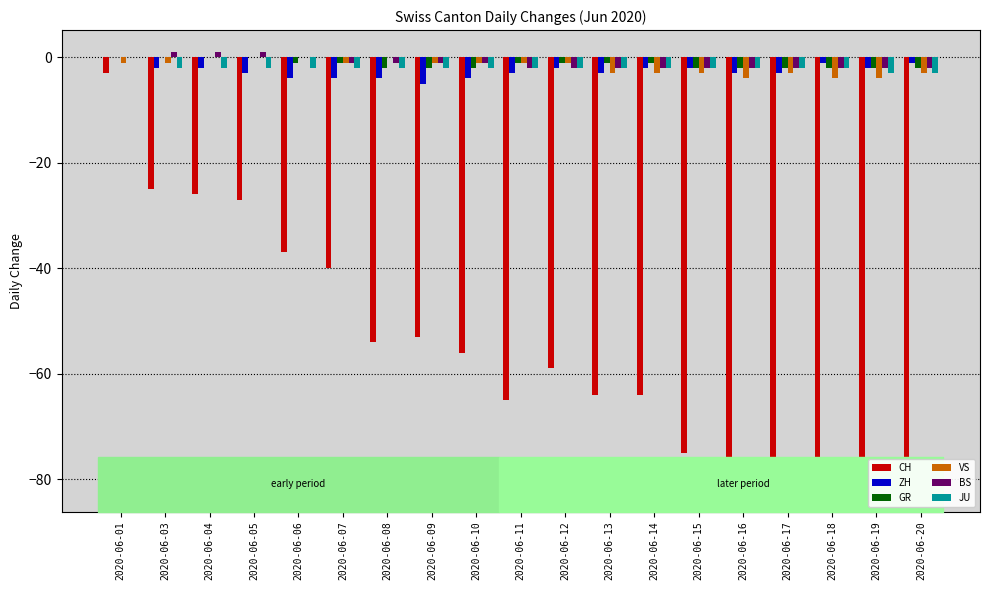

Reading left to right, extract all data points from this chart.

CH: 2020-06-01=-3	2020-06-03=-25	2020-06-04=-26	2020-06-05=-27	2020-06-06=-37	2020-06-07=-40	2020-06-08=-54	2020-06-09=-53	2020-06-10=-56	2020-06-11=-65	2020-06-12=-59	2020-06-13=-64	2020-06-14=-64	2020-06-15=-75	2020-06-16=-80	2020-06-17=-77	2020-06-18=-79	2020-06-19=-81	2020-06-20=-82
ZH: 2020-06-01=0	2020-06-03=-2	2020-06-04=-2	2020-06-05=-3	2020-06-06=-4	2020-06-07=-4	2020-06-08=-4	2020-06-09=-5	2020-06-10=-4	2020-06-11=-3	2020-06-12=-2	2020-06-13=-3	2020-06-14=-2	2020-06-15=-2	2020-06-16=-3	2020-06-17=-3	2020-06-18=-1	2020-06-19=-2	2020-06-20=-1
GR: 2020-06-01=0	2020-06-03=0	2020-06-04=0	2020-06-05=0	2020-06-06=-1	2020-06-07=-1	2020-06-08=-2	2020-06-09=-2	2020-06-10=-2	2020-06-11=-1	2020-06-12=-1	2020-06-13=-1	2020-06-14=-1	2020-06-15=-2	2020-06-16=-2	2020-06-17=-2	2020-06-18=-2	2020-06-19=-2	2020-06-20=-2
VS: 2020-06-01=-1	2020-06-03=-1	2020-06-04=0	2020-06-05=0	2020-06-06=0	2020-06-07=-1	2020-06-08=0	2020-06-09=-1	2020-06-10=-1	2020-06-11=-1	2020-06-12=-1	2020-06-13=-3	2020-06-14=-3	2020-06-15=-3	2020-06-16=-4	2020-06-17=-3	2020-06-18=-4	2020-06-19=-4	2020-06-20=-3
BS: 2020-06-01=0	2020-06-03=1	2020-06-04=1	2020-06-05=1	2020-06-06=0	2020-06-07=-1	2020-06-08=-1	2020-06-09=-1	2020-06-10=-1	2020-06-11=-2	2020-06-12=-2	2020-06-13=-2	2020-06-14=-2	2020-06-15=-2	2020-06-16=-2	2020-06-17=-2	2020-06-18=-2	2020-06-19=-2	2020-06-20=-2
JU: 2020-06-01=0	2020-06-03=-2	2020-06-04=-2	2020-06-05=-2	2020-06-06=-2	2020-06-07=-2	2020-06-08=-2	2020-06-09=-2	2020-06-10=-2	2020-06-11=-2	2020-06-12=-2	2020-06-13=-2	2020-06-14=-2	2020-06-15=-2	2020-06-16=-2	2020-06-17=-2	2020-06-18=-2	2020-06-19=-3	2020-06-20=-3